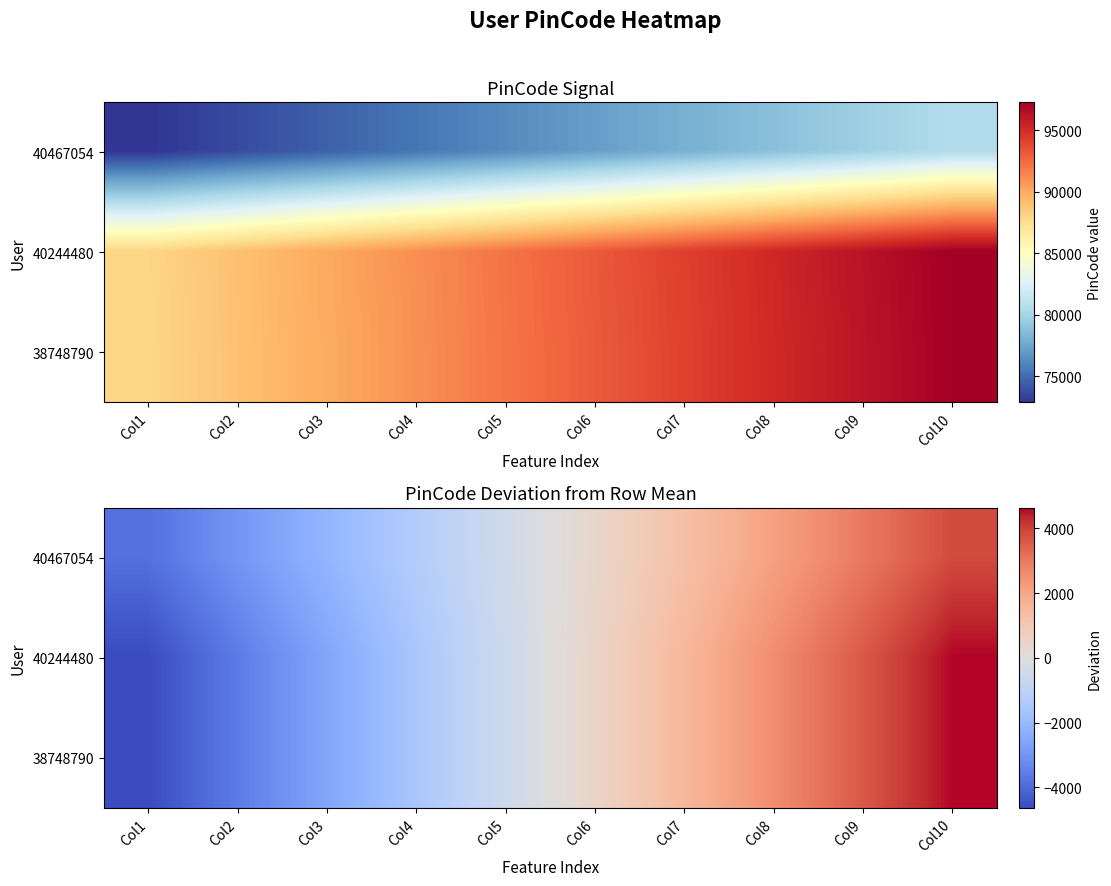

What is the difference between the highest and lowest values at Col5?

88.4